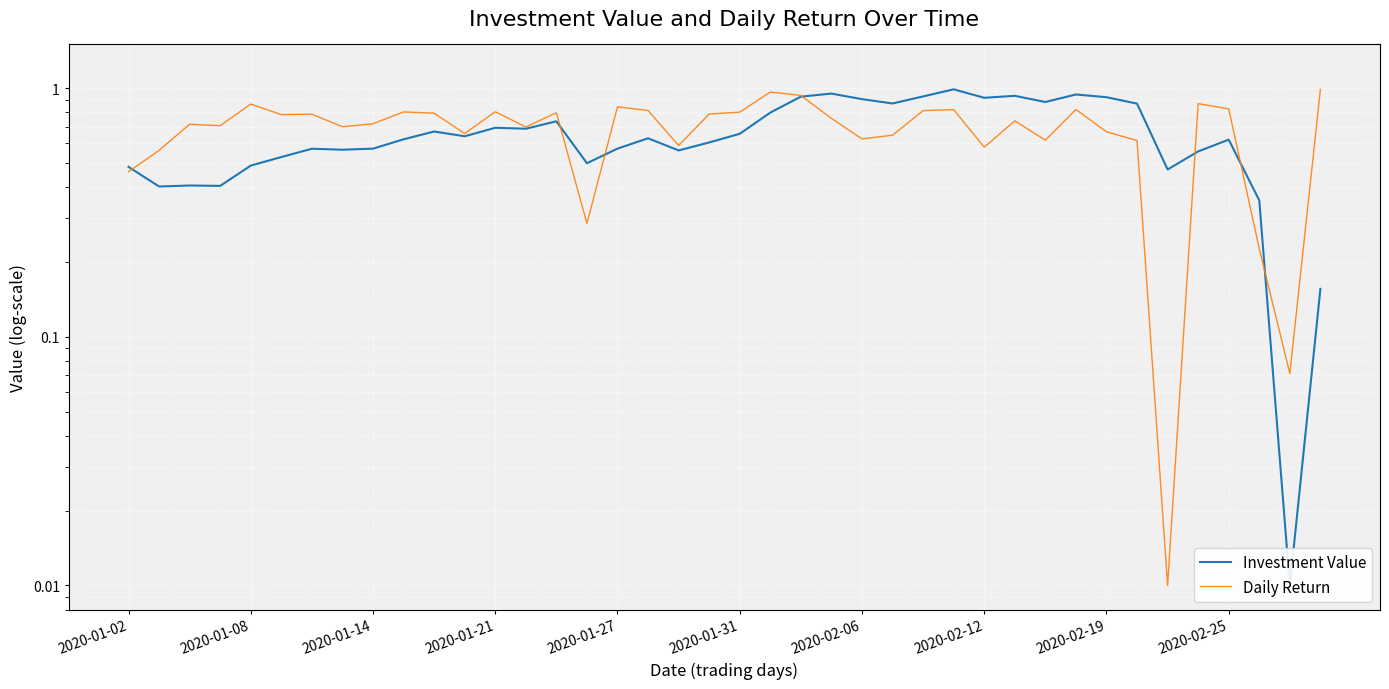

True or false: Investment Value and Daily Return intersect in this chart.

True